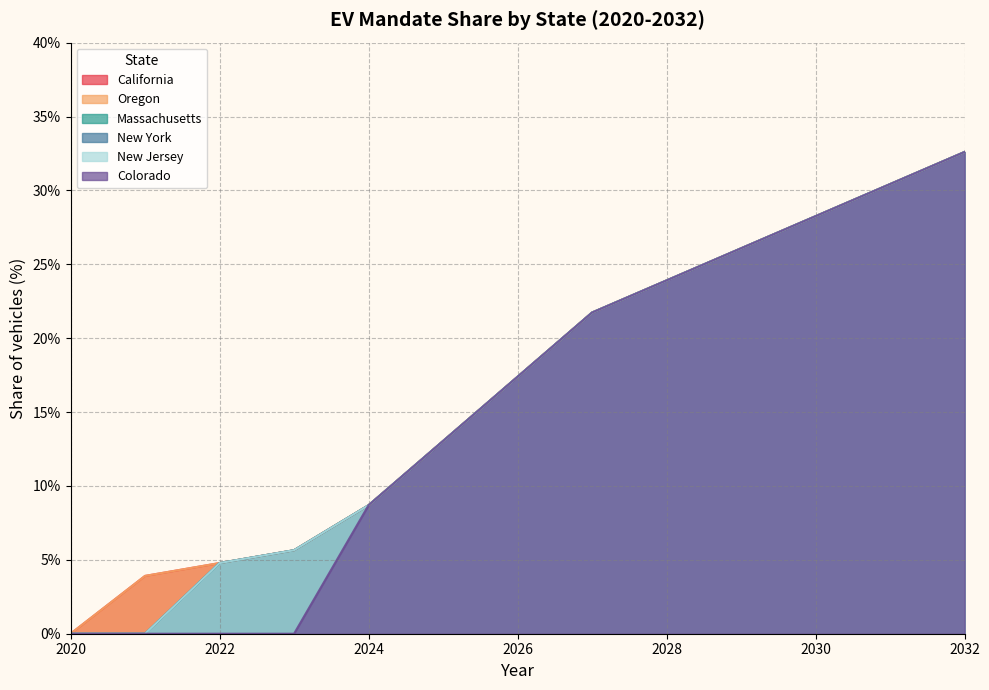

What is the value of the Oregon point at the 5th from the left?

8.7